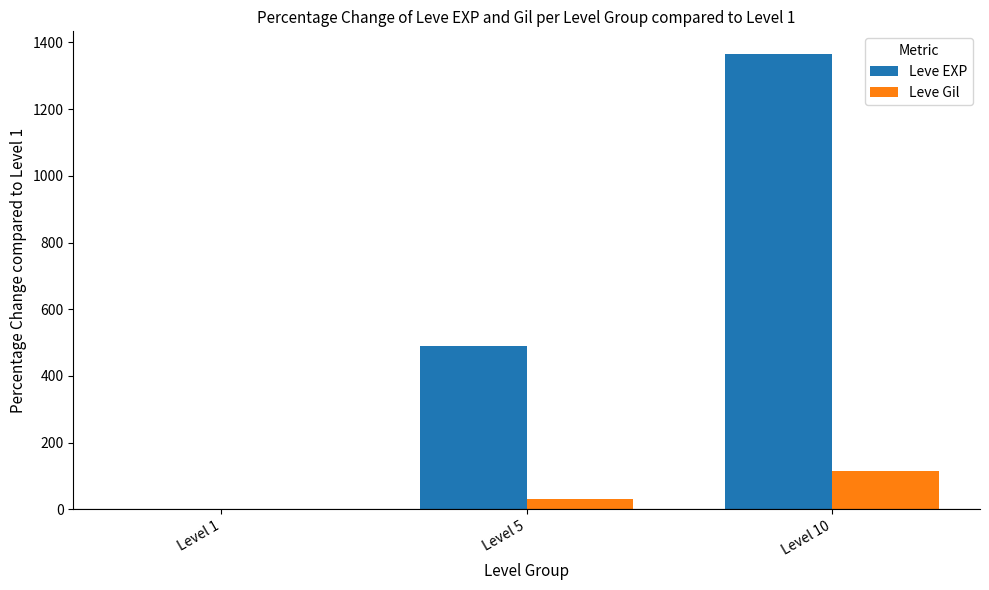

The value of Leve Gil at Level 1 is 0.0. True or false?

True